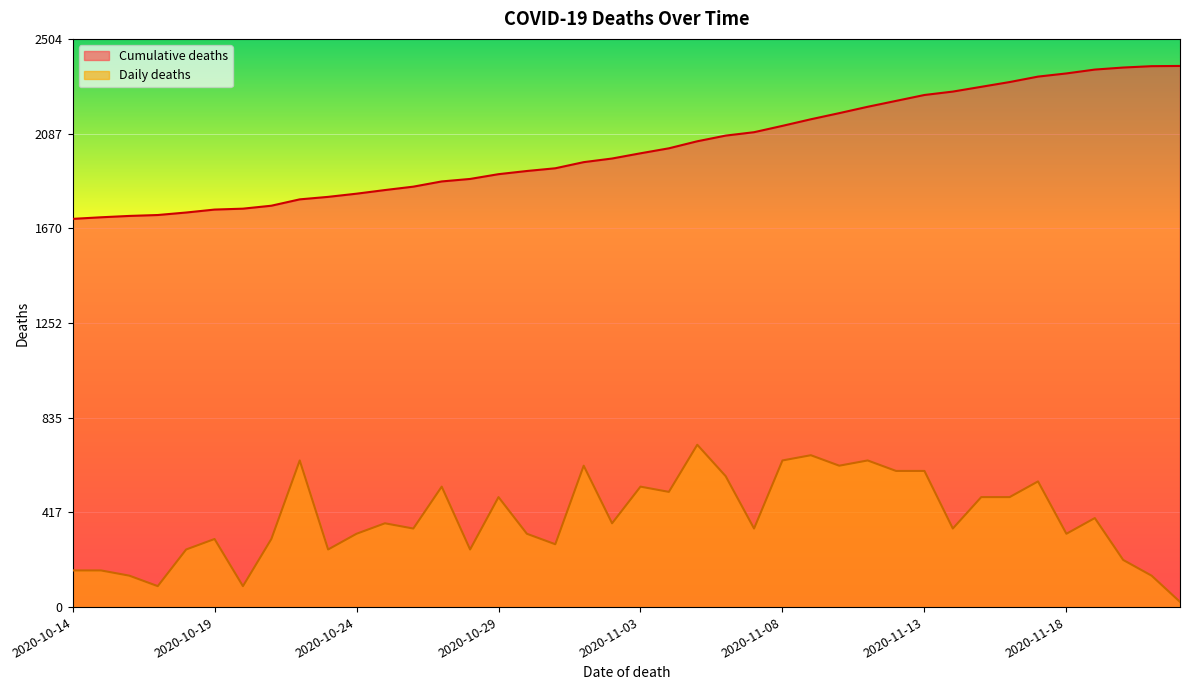

Which series has the largest total across all categories?

Cumulative deaths